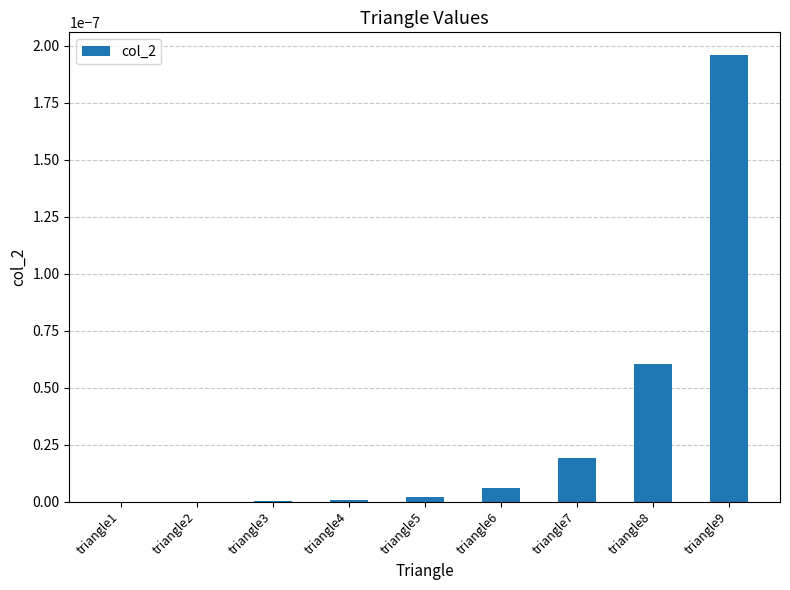

At which category does the chart reach its peak across all series?

triangle9